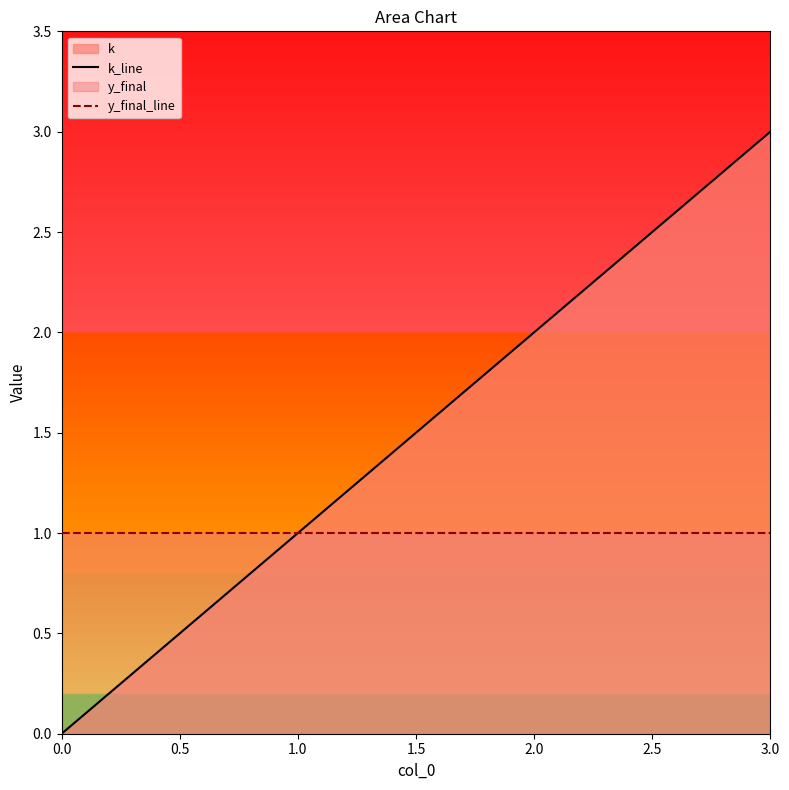

The value of k_line at 0.0 is -1. True or false?

False